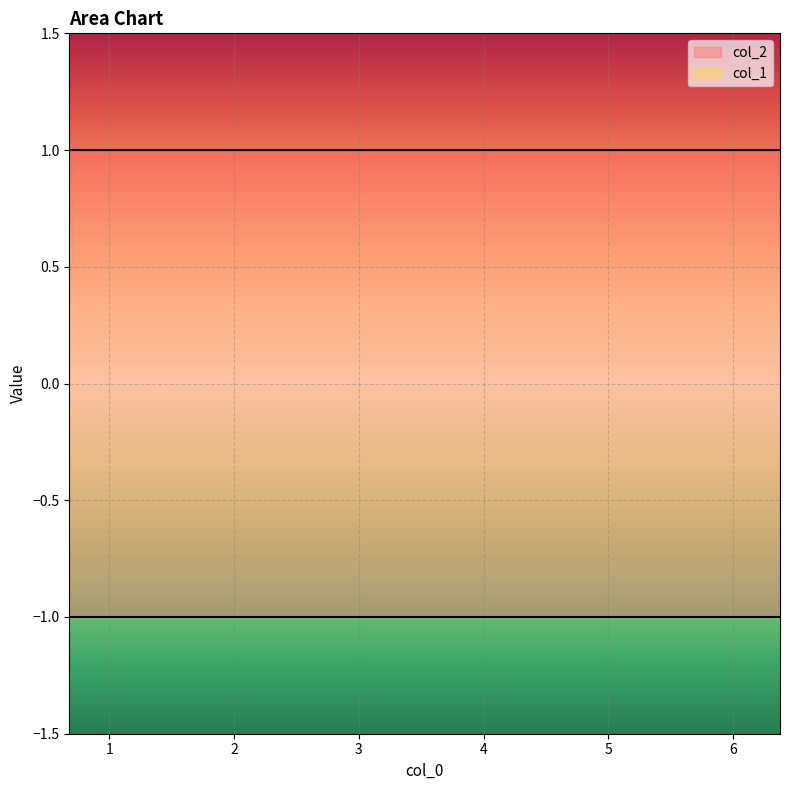

Reading right to left, extract all data points from this chart.

col_1: -1	-1	-1	-1	-1	-1	-1	-1	-1	-1
col_2: 1	1	1	1	1	1	1	1	1	1